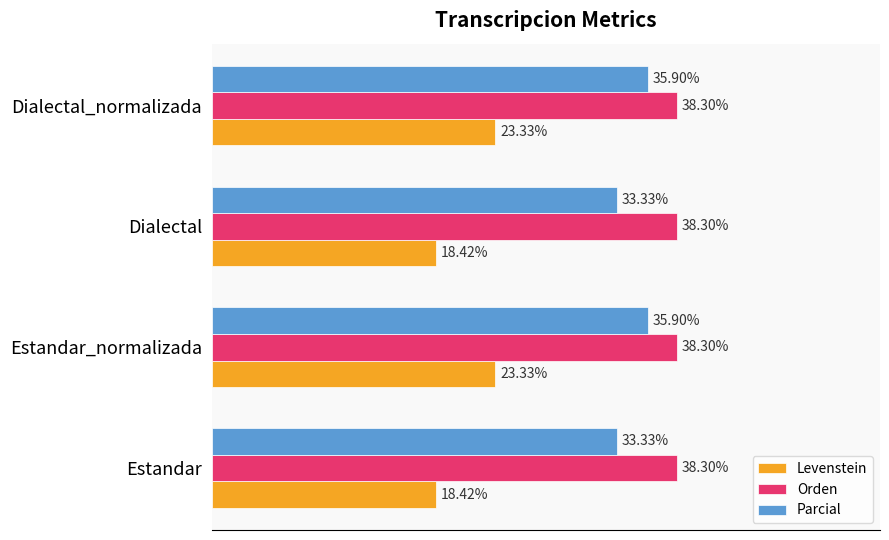

Which series has the largest range (max minus min)?

Levenstein